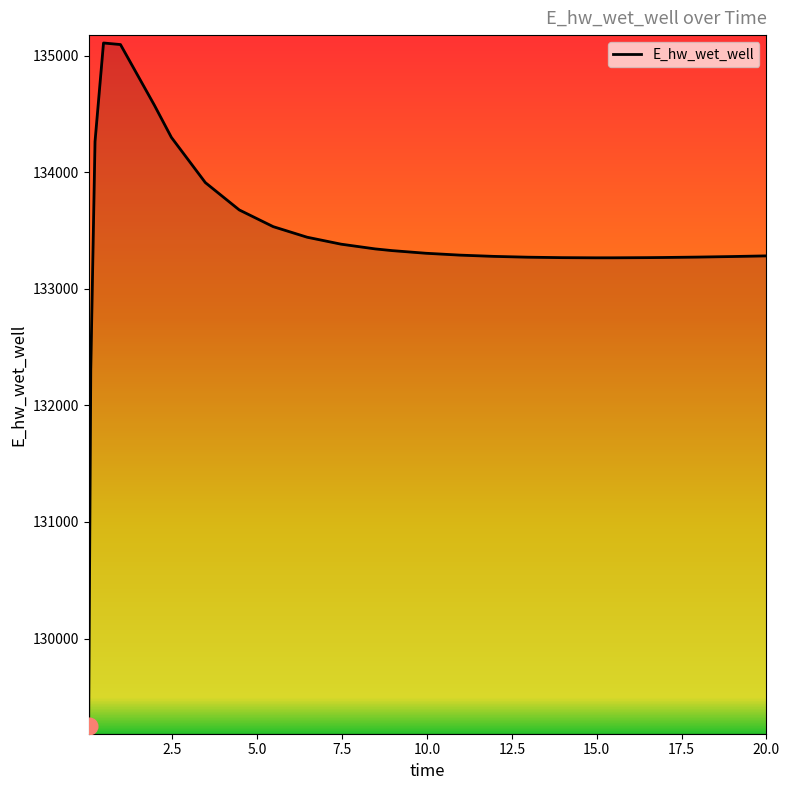

What is the smallest value displayed?

129248.7